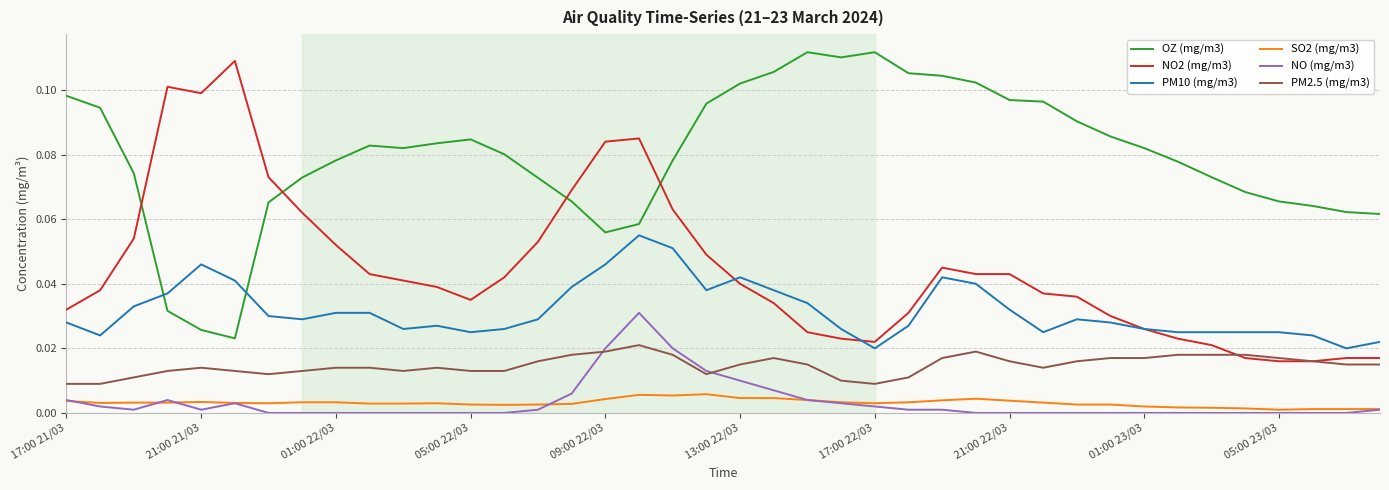

Which series has the largest total across all categories?

OZ (mg/m3)